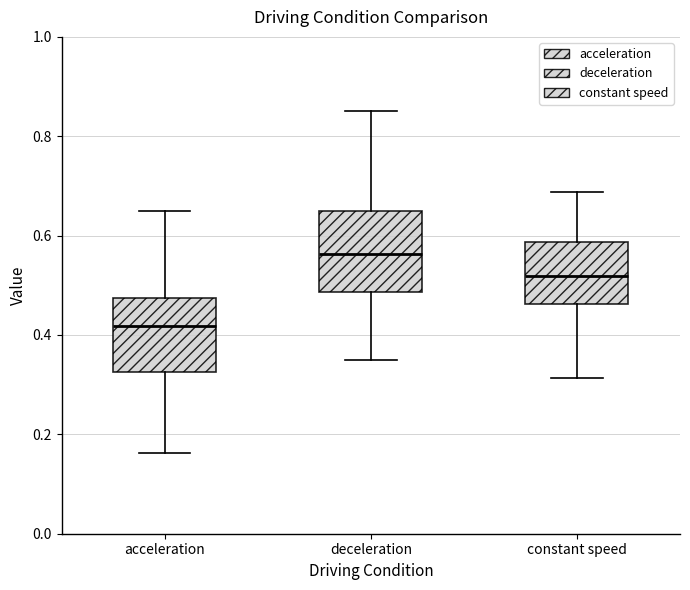

Which box's median line is the lowest?

acceleration